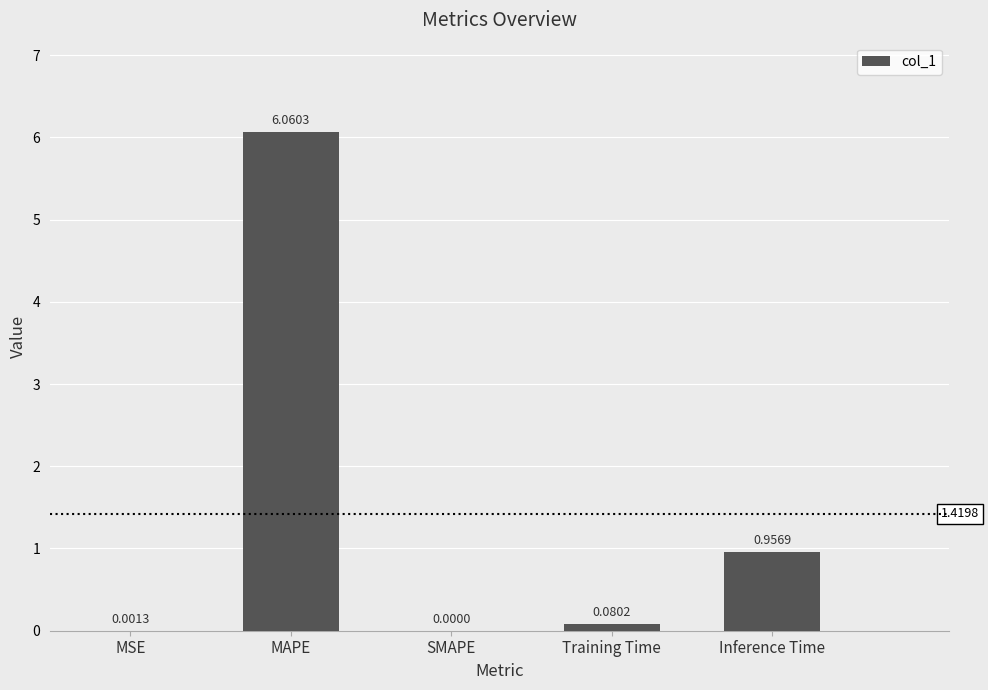

Which category has the highest value across all series?

MAPE